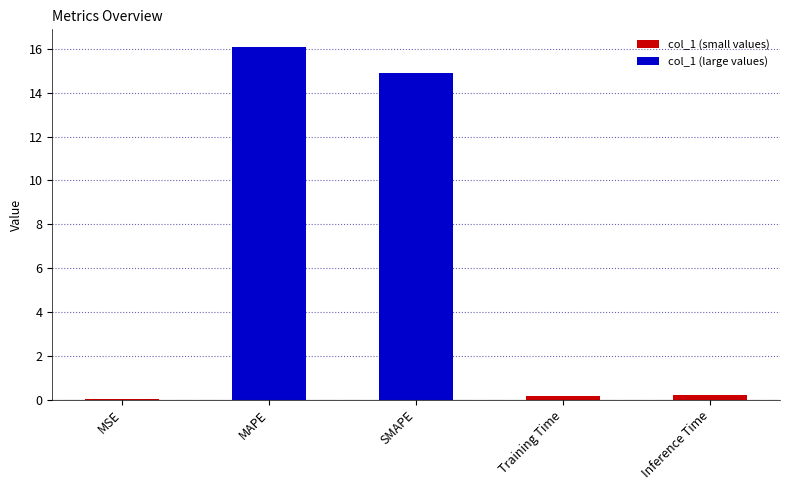

The value at MAPE is 9.5. True or false?

False